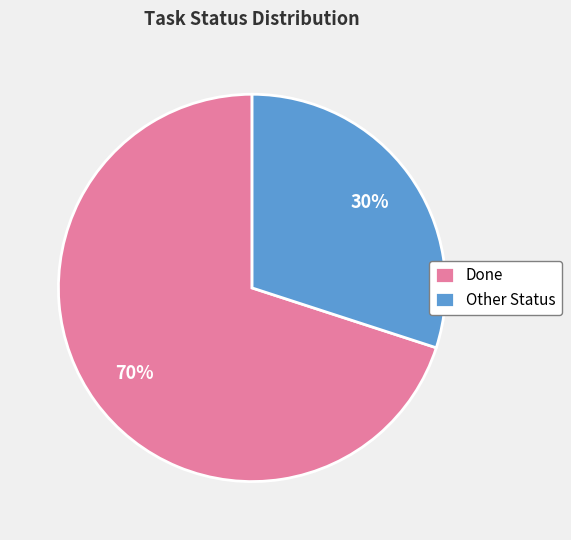

Is it true that Done is 57% of the pie?

False